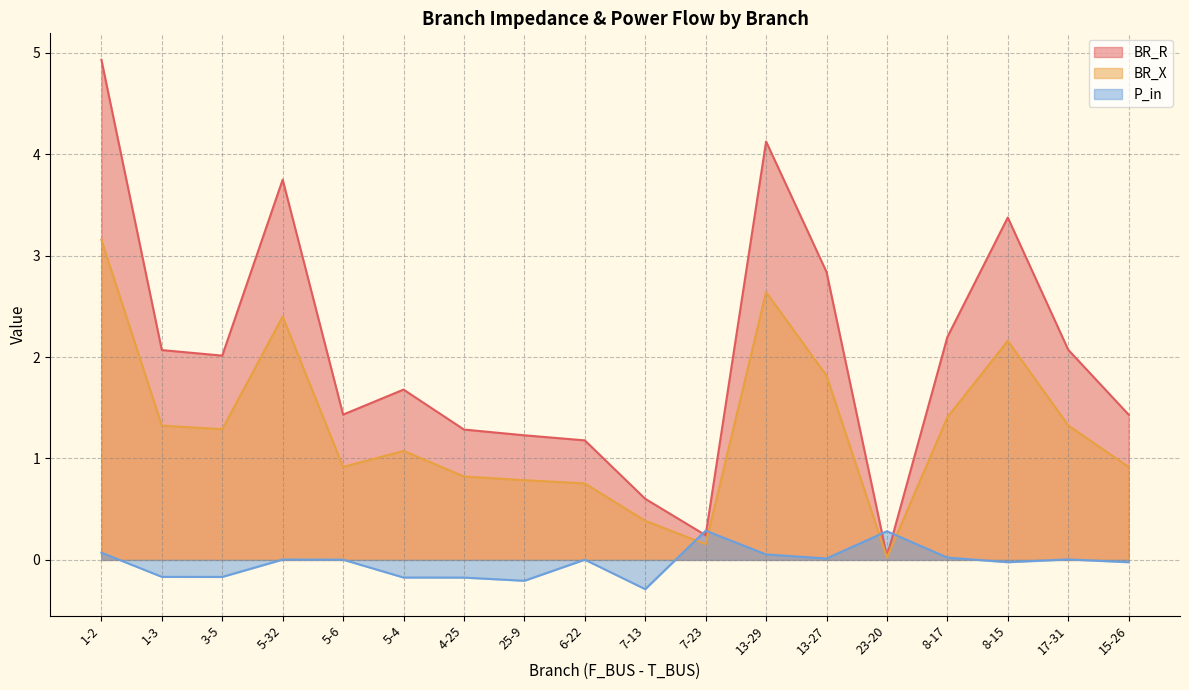

Does the chart have visible grid lines?

Yes